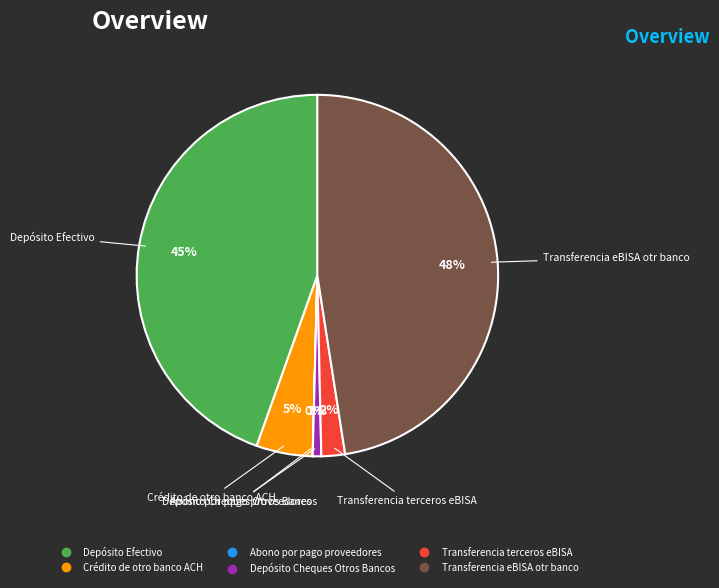

Which category has the biggest portion of the pie?

Transferencia eBISA otr banco